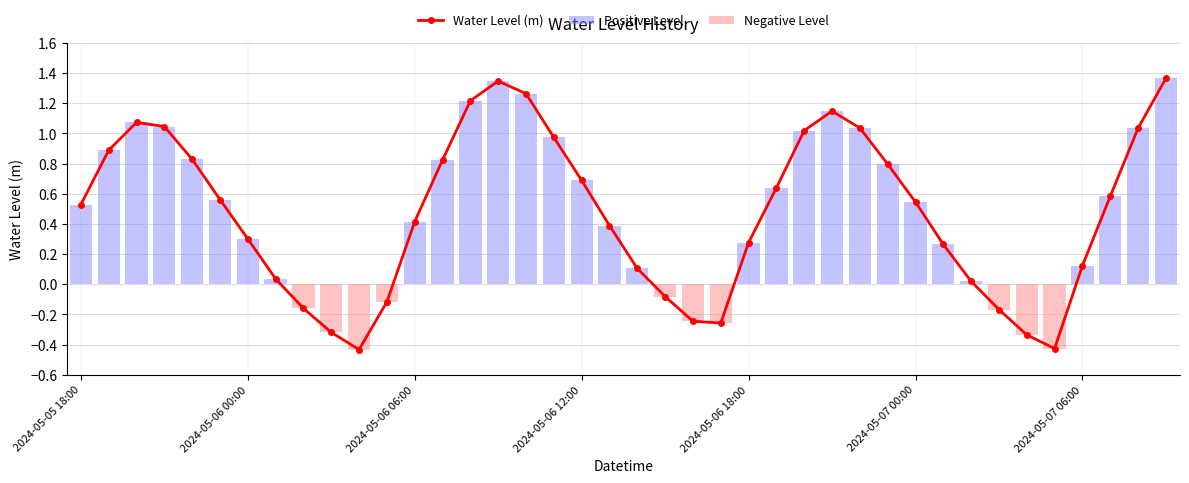

The Positive Level series shows 0.8 at 13. True or false?

True